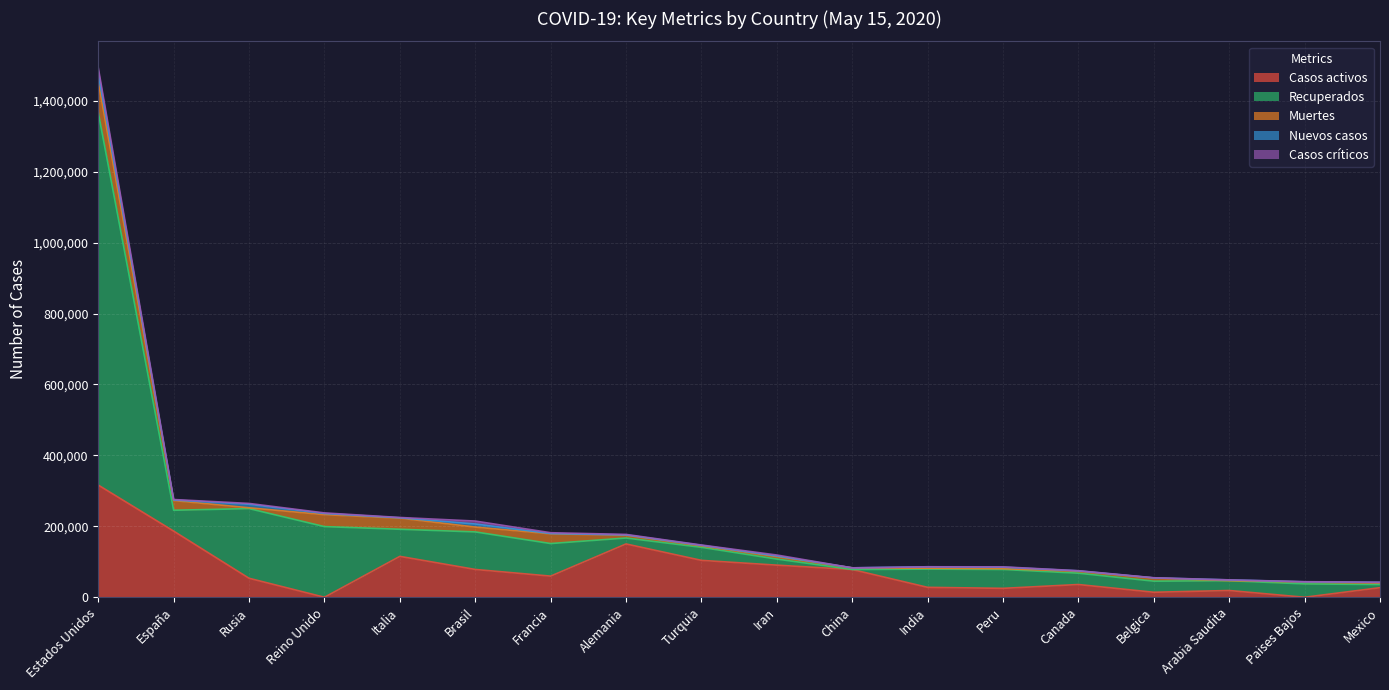

Does the chart display data point markers on the line(s)?

No